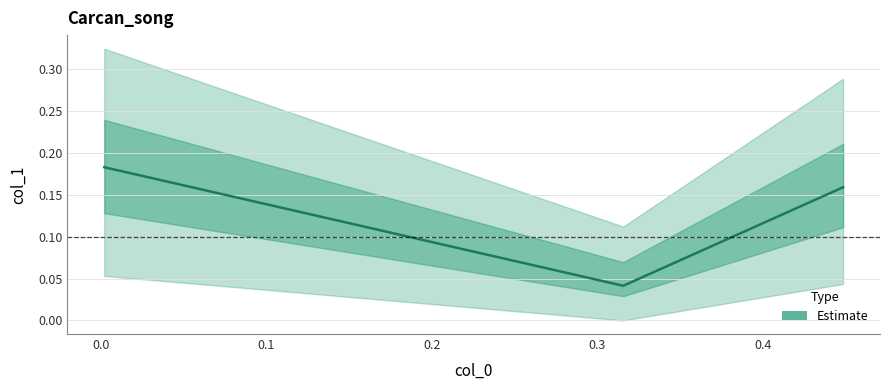

What is the sum of all values?

0.4